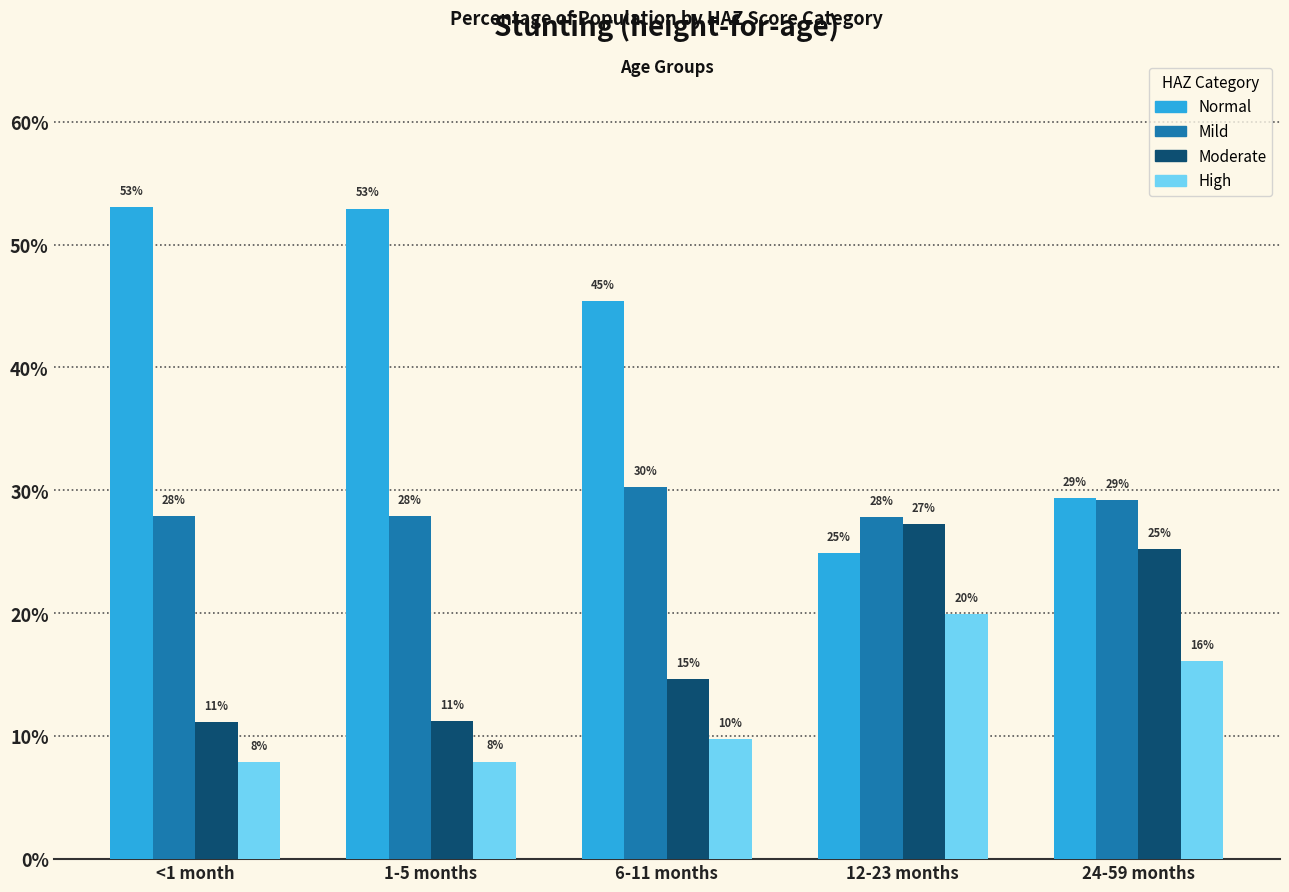

What is the label of the 2nd bar from the left?

1-5 months